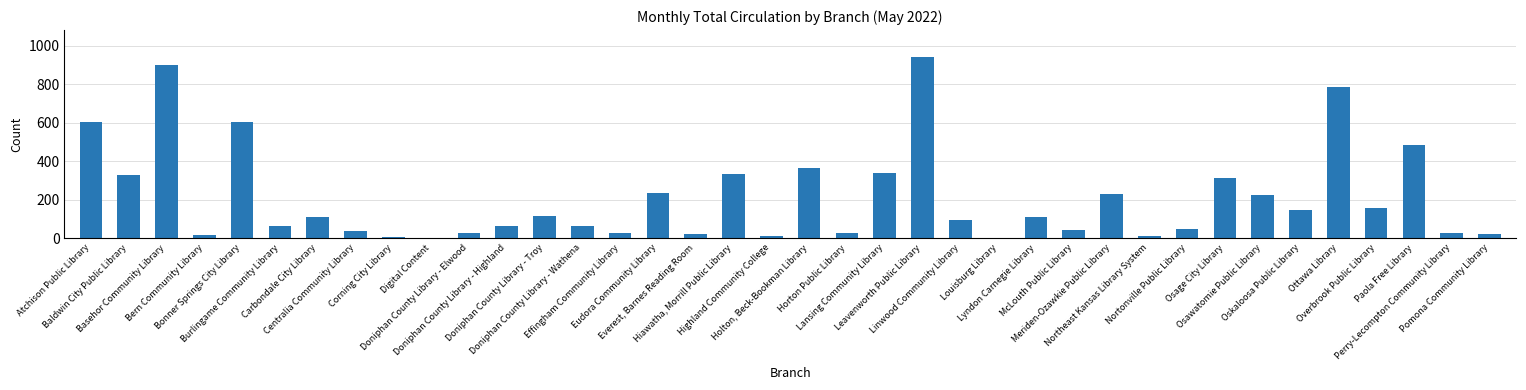

What is the greatest value displayed?

940